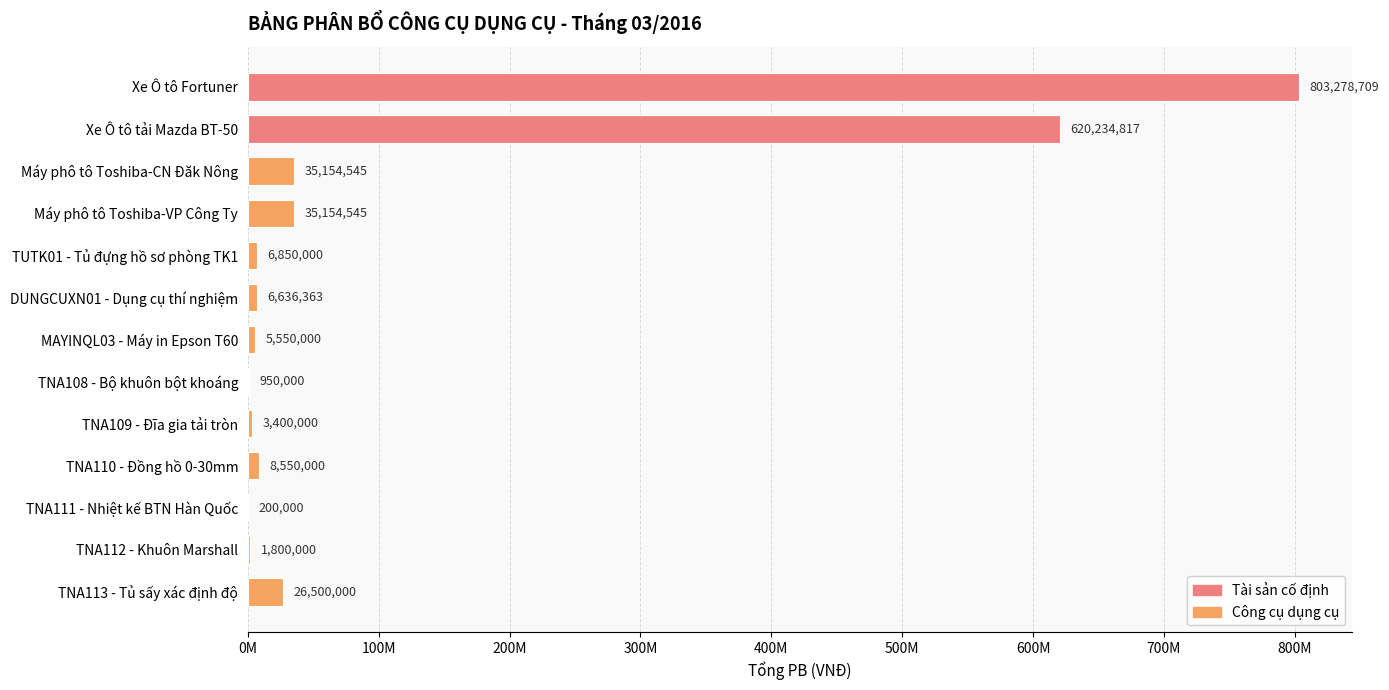

Are the bars horizontal?

Yes